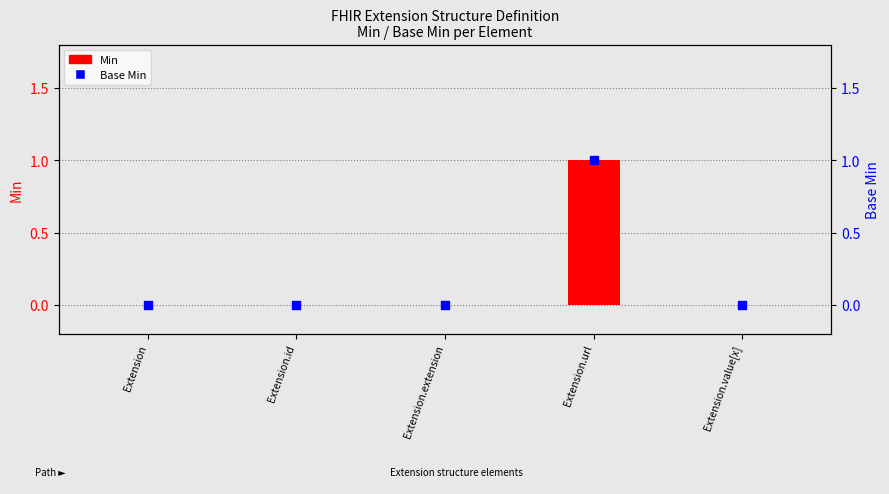

What are all the series names shown in the legend?

Min, Base Min